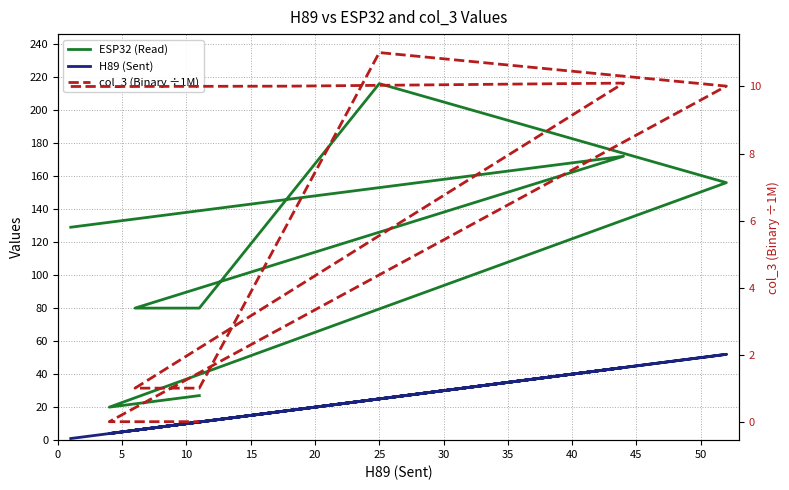

What value does the ESP32 (Read) series have at 5?

133.0